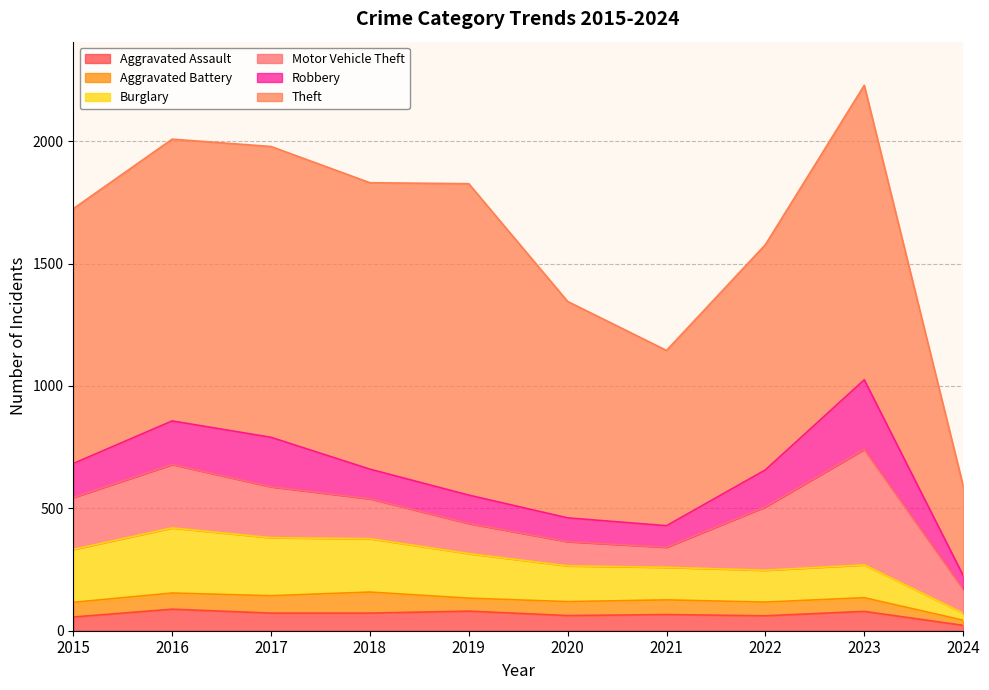

What is the value of the Robbery point at the 8th from the left?

151